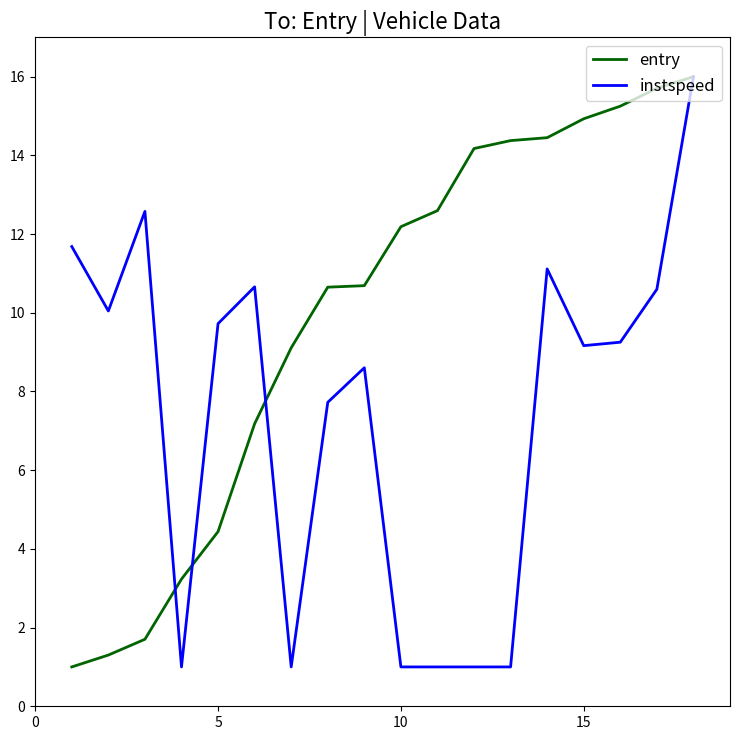

What is the maximum value for entry?

16.0